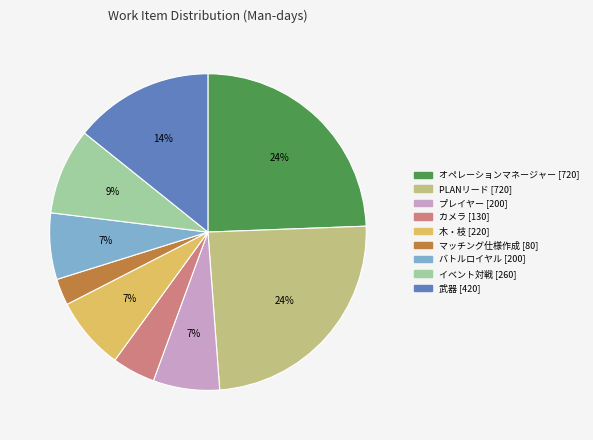

To the nearest percent, what is the combined percentage of プレイヤー and オペレーションマネージャー?

31%